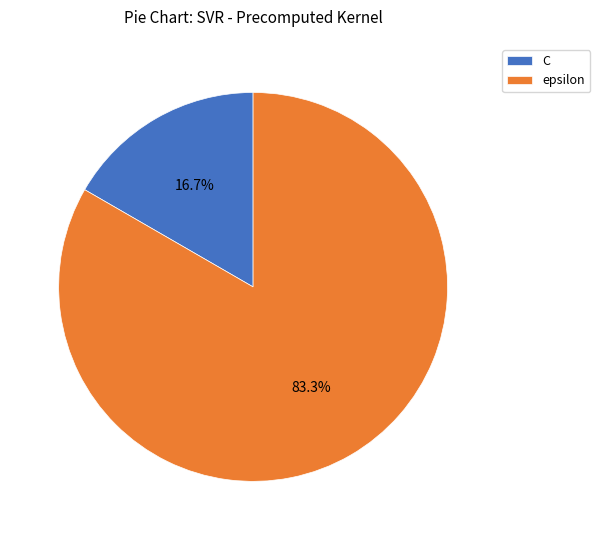

Do epsilon and C together represent more than half of the pie?

Yes